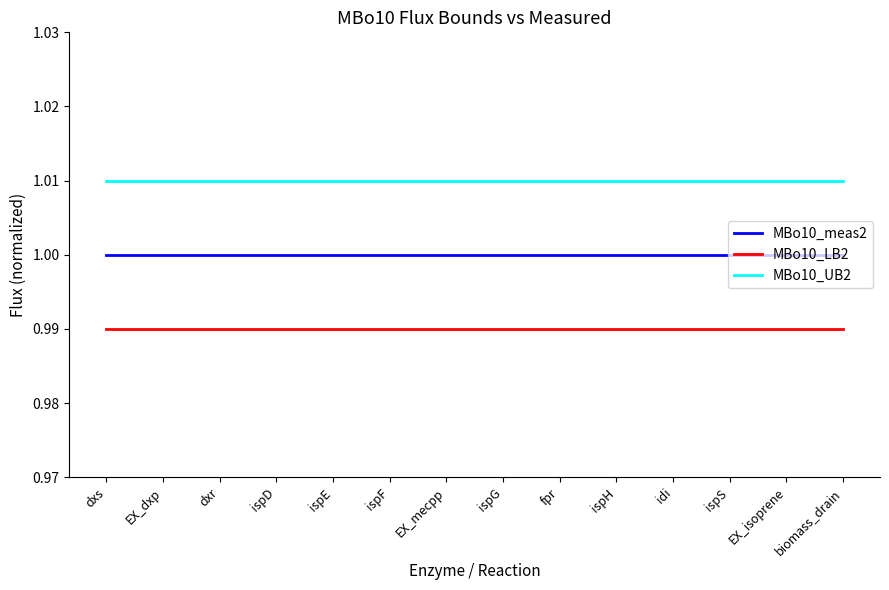

The value of MBo10_meas2 at ispG is 1.8. True or false?

False